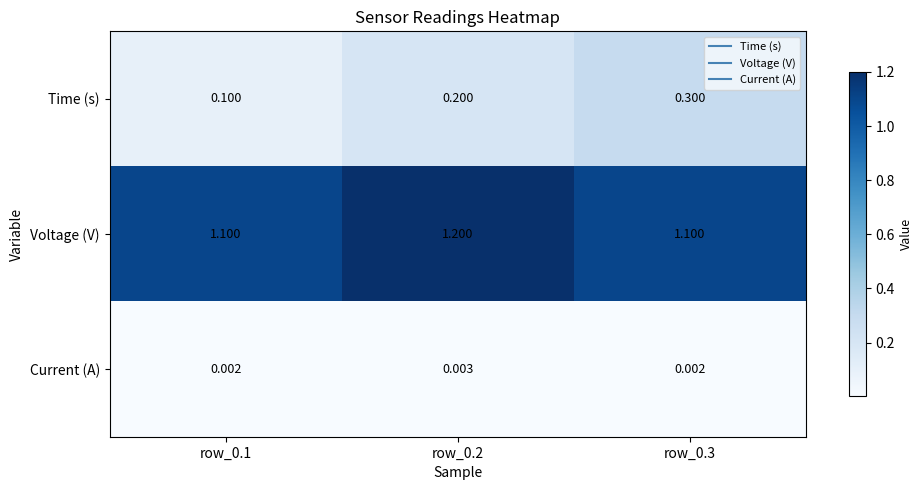

Which series has the widest spread of values?

Time (s)